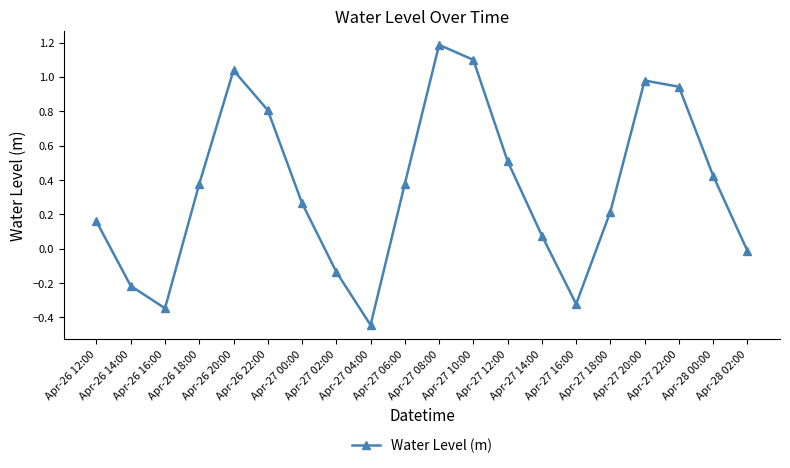

True or false: the data has more than 1 interior local peaks.

True